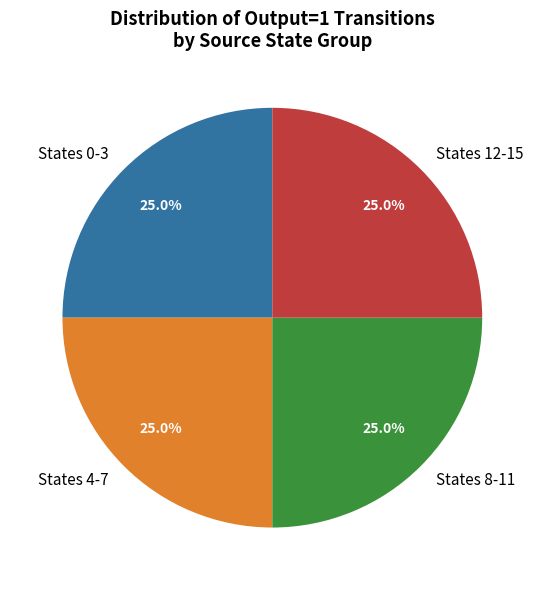

What is the ratio of the value at States 8-11 to the value at States 0-3?

1.0